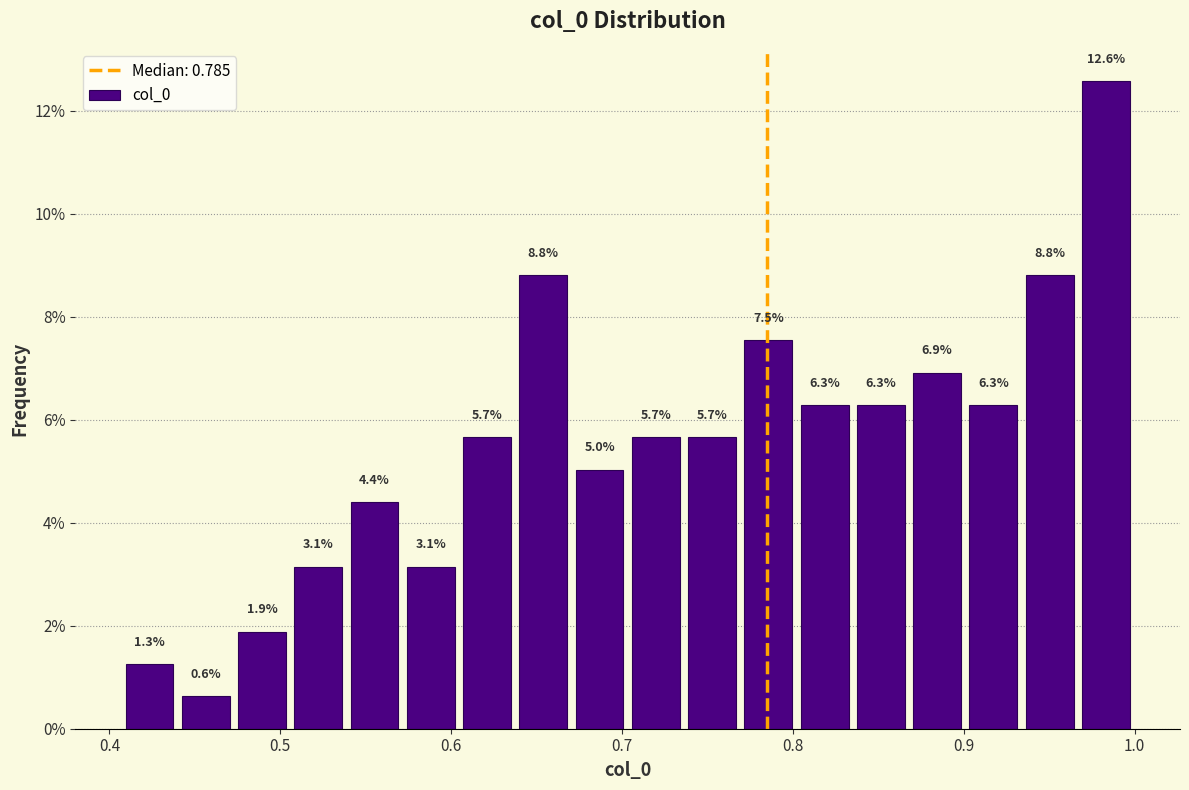

Read against the x-axis, roughly where is the centre of the tallest bar?

0.98